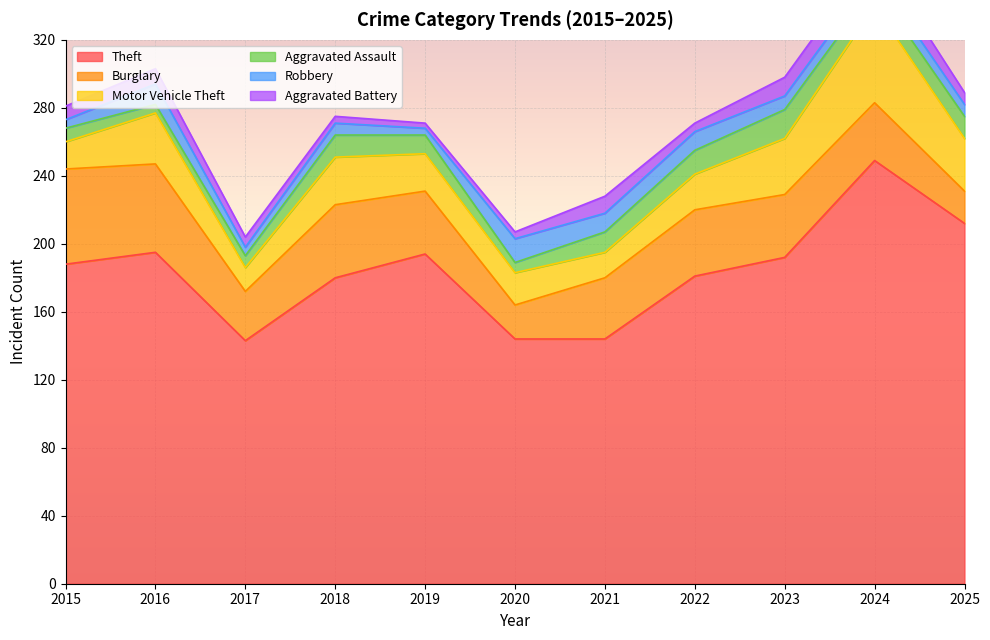

Is it true that Aggravated Assault equals 22 at 2025?

False